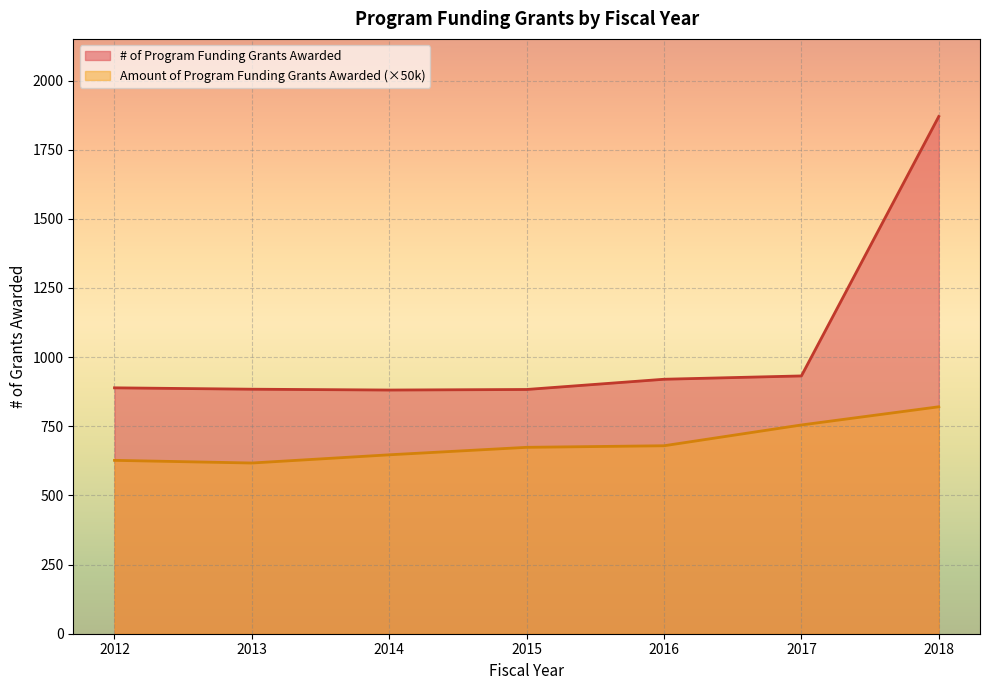

Rank the series by their average value, from highest to lowest.

# of Program Funding Grants Awarded, Amount of Program Funding Grants Awarded (×50k)